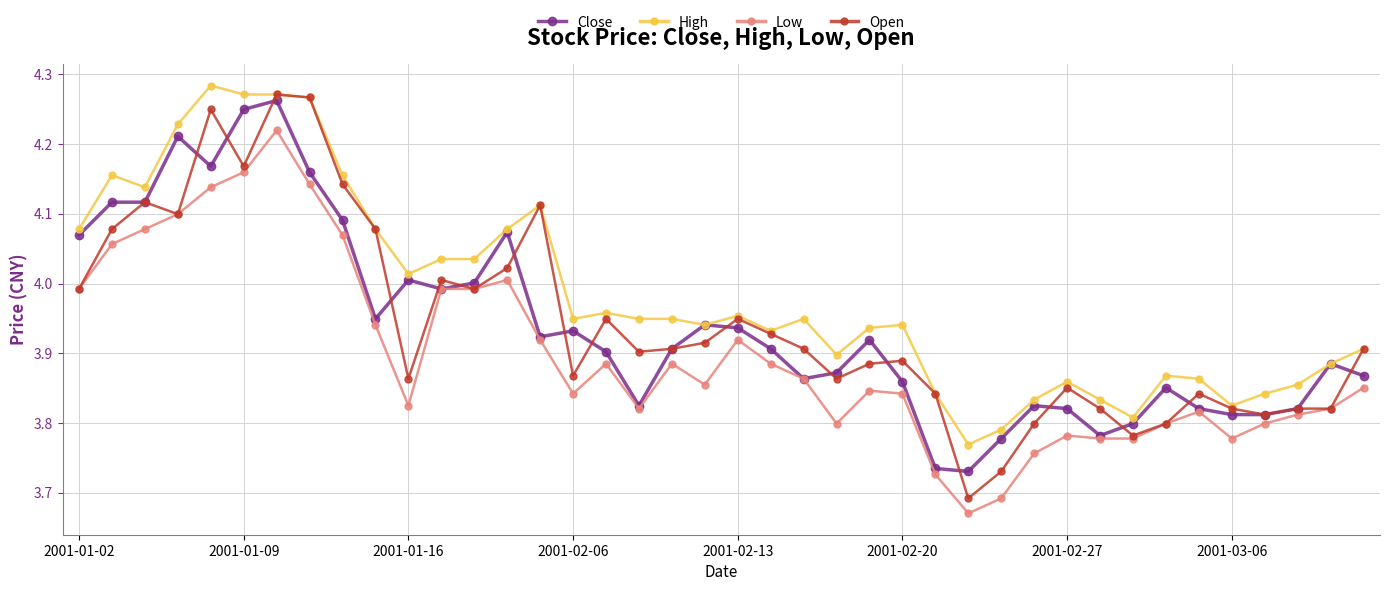

What is the difference between the maximum and minimum values in the Open series?

0.6